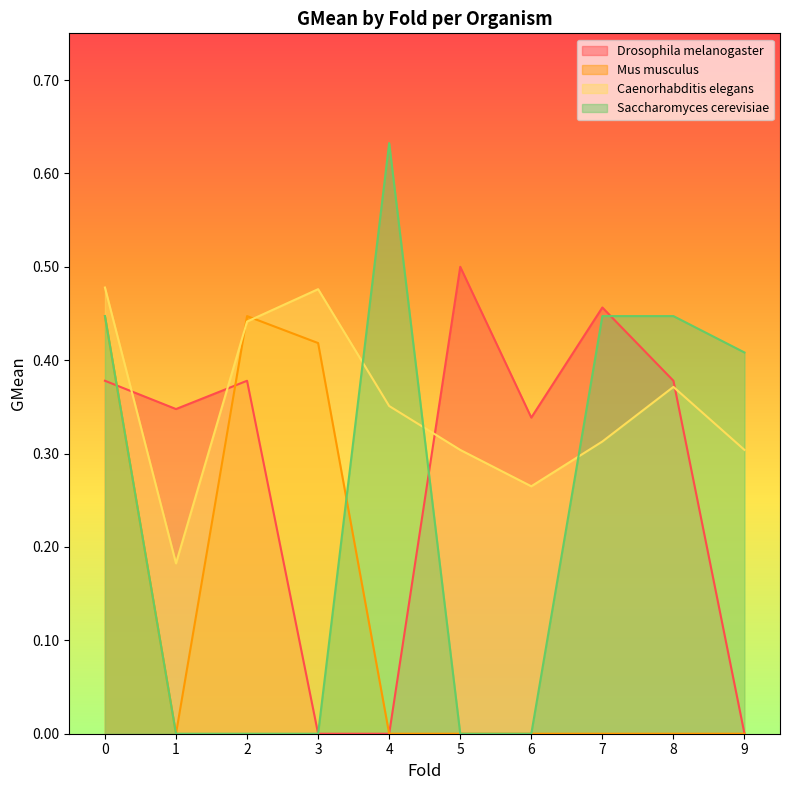

What are all the series names shown in the legend?

Drosophila melanogaster, Mus musculus, Caenorhabditis elegans, Saccharomyces cerevisiae